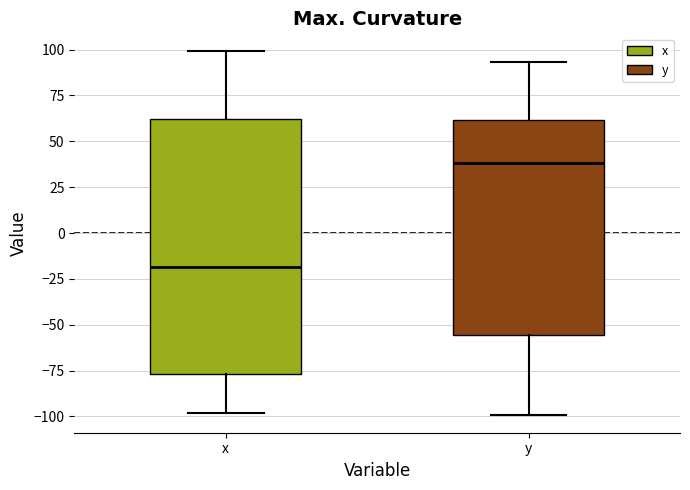

Reading left to right, transcribe this box plot: for each box, give where its median line is, the range the box spans, and where its two whiskers end, as read against the y-axis. The values are not printed on the chart, so give them approximately, as read against the axis.

x: median -20, box -75 to 60, whiskers -100 to 100
y: median 40, box -55 to 60, whiskers -100 to 95